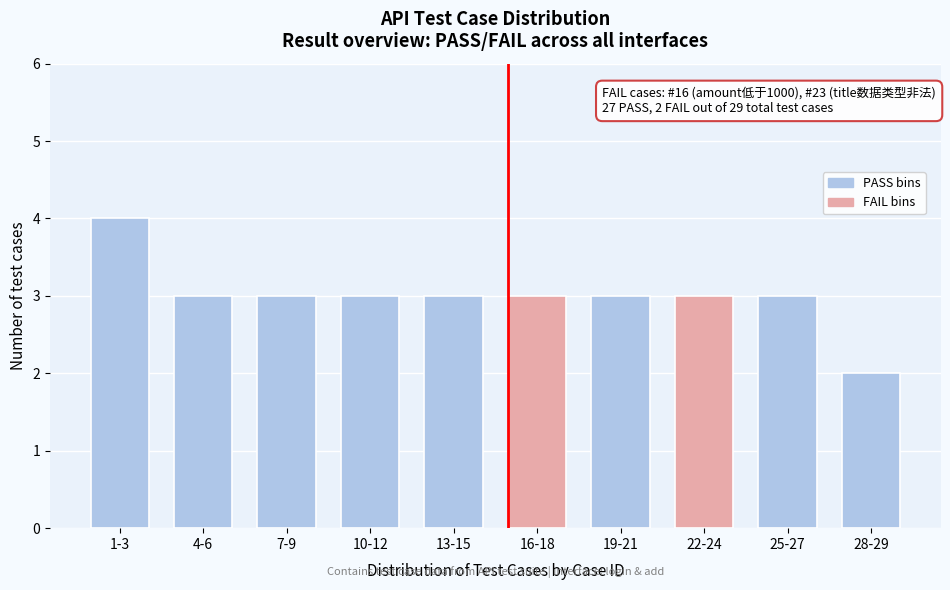

Reading left to right, what are all the values shown in this chart?

1-3=4	4-6=3	7-9=3	10-12=3	13-15=3	16-18=3	19-21=3	22-24=3	25-27=3	28-29=2